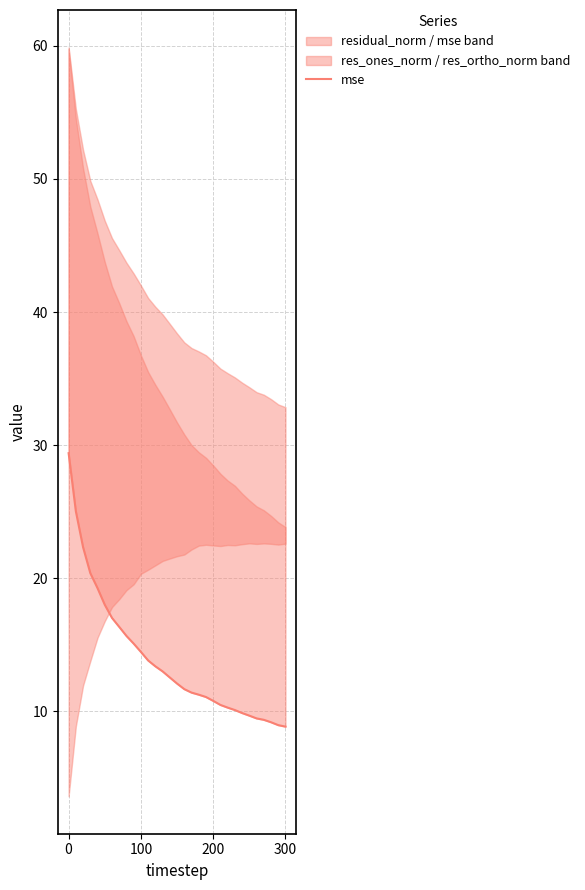

True or false: the data shows 6.2 at 7.

False